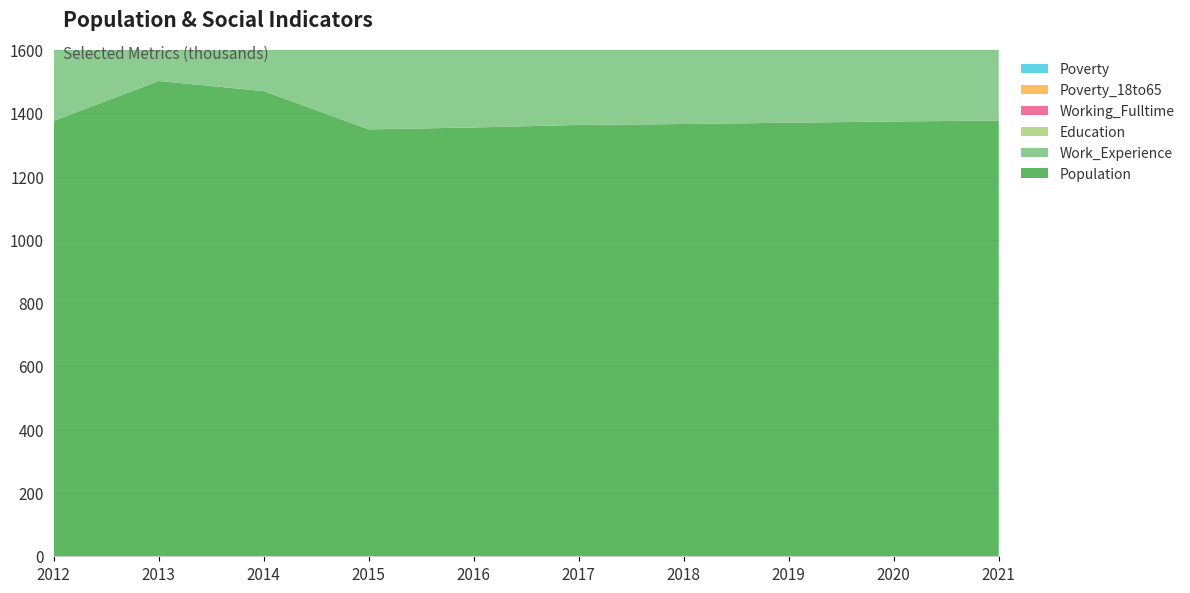

Reading left to right, what are all the values shown in this chart?

Population: 2012=1376	2013=1502	2014=1470	2015=1349	2016=1355	2017=1363	2018=1366	2019=1370	2020=1374	2021=1377
Work_Experience: 2012=817	2013=795	2014=795	2015=790	2016=761	2017=763	2018=764	2019=766	2020=768	2021=769
Education: 2012=728	2013=729	2014=719	2015=707	2016=703	2017=707	2018=708	2019=710	2020=713	2021=715
Working_Fulltime: 2012=34	2013=61	2014=58	2015=60	2016=47	2017=48	2018=49	2019=51	2020=52	2021=54
Poverty_18to65: 2012=127	2013=103	2014=94	2015=88	2016=57	2017=58	2018=59	2019=60	2020=61	2021=62
Poverty: 2012=205	2013=181	2014=149	2015=148	2016=100	2017=101	2018=102	2019=104	2020=105	2021=106